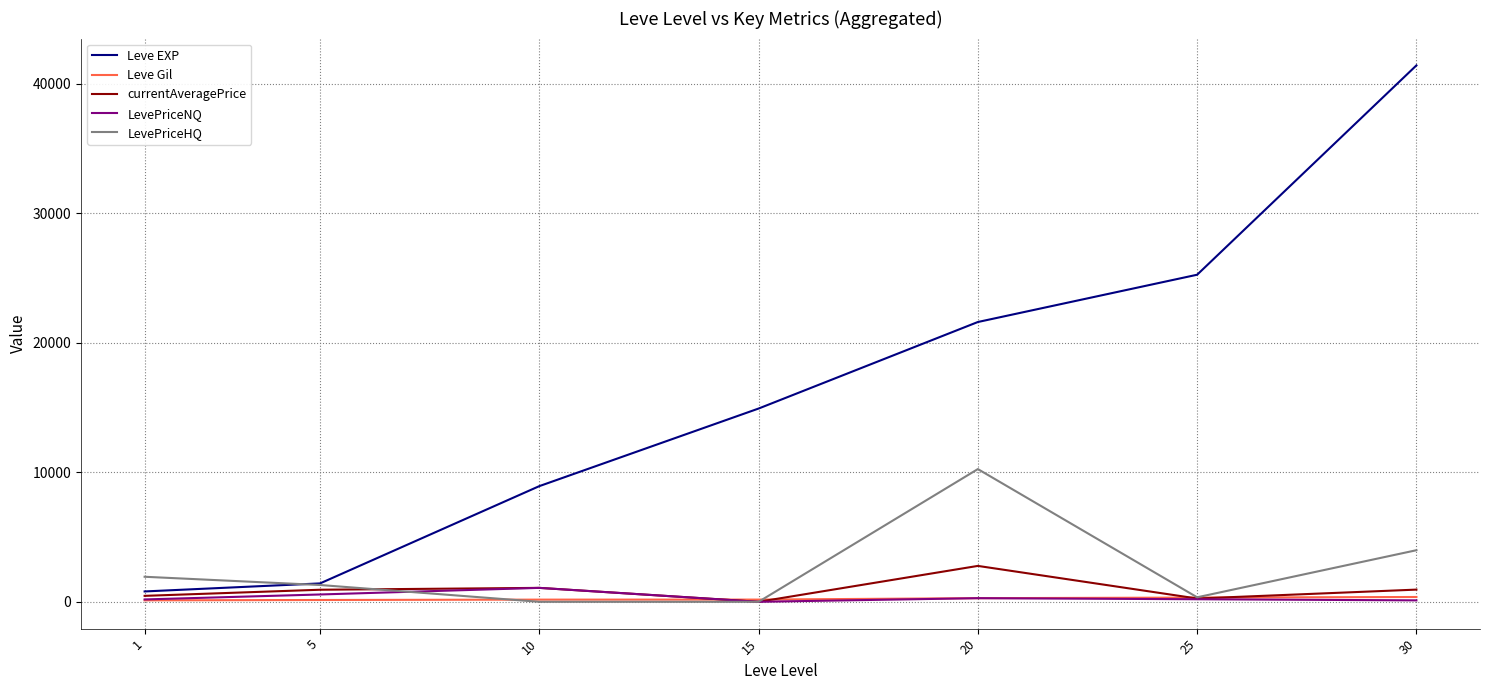

True or false: Leve EXP and LevePriceNQ intersect in this chart.

False